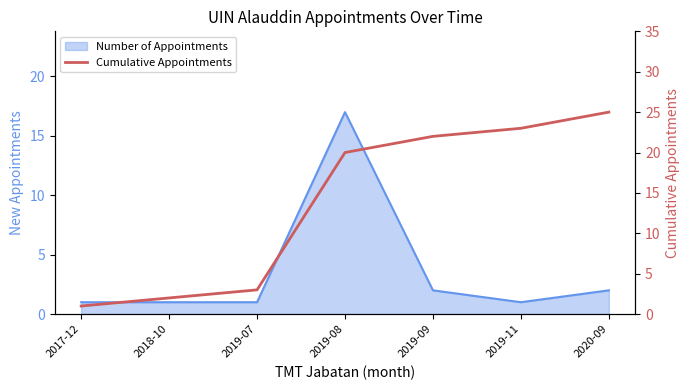

The chart shows a value of 7 at 2019-08. True or false?

False